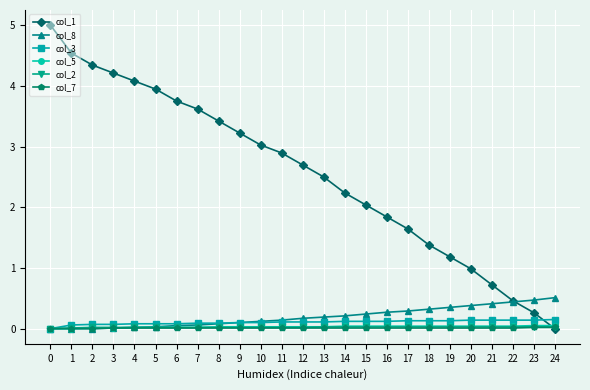

Which series has the widest spread of values?

col_1